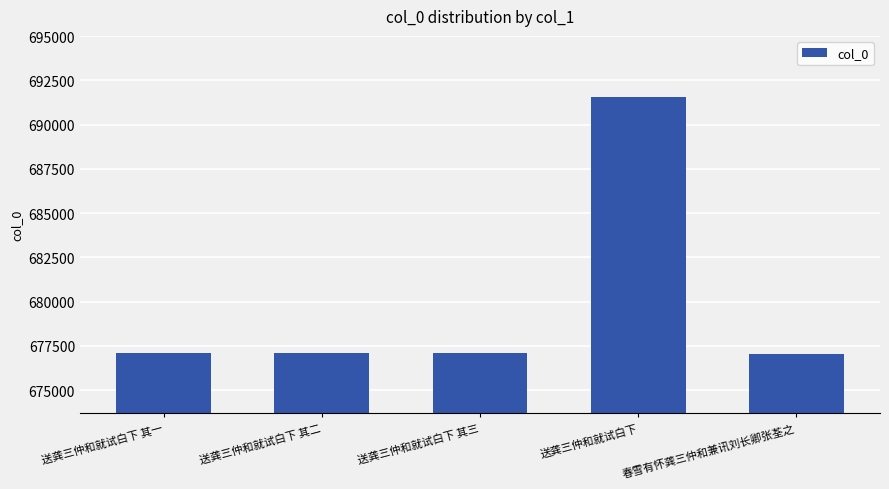

What is the difference between the maximum and minimum values?

14497